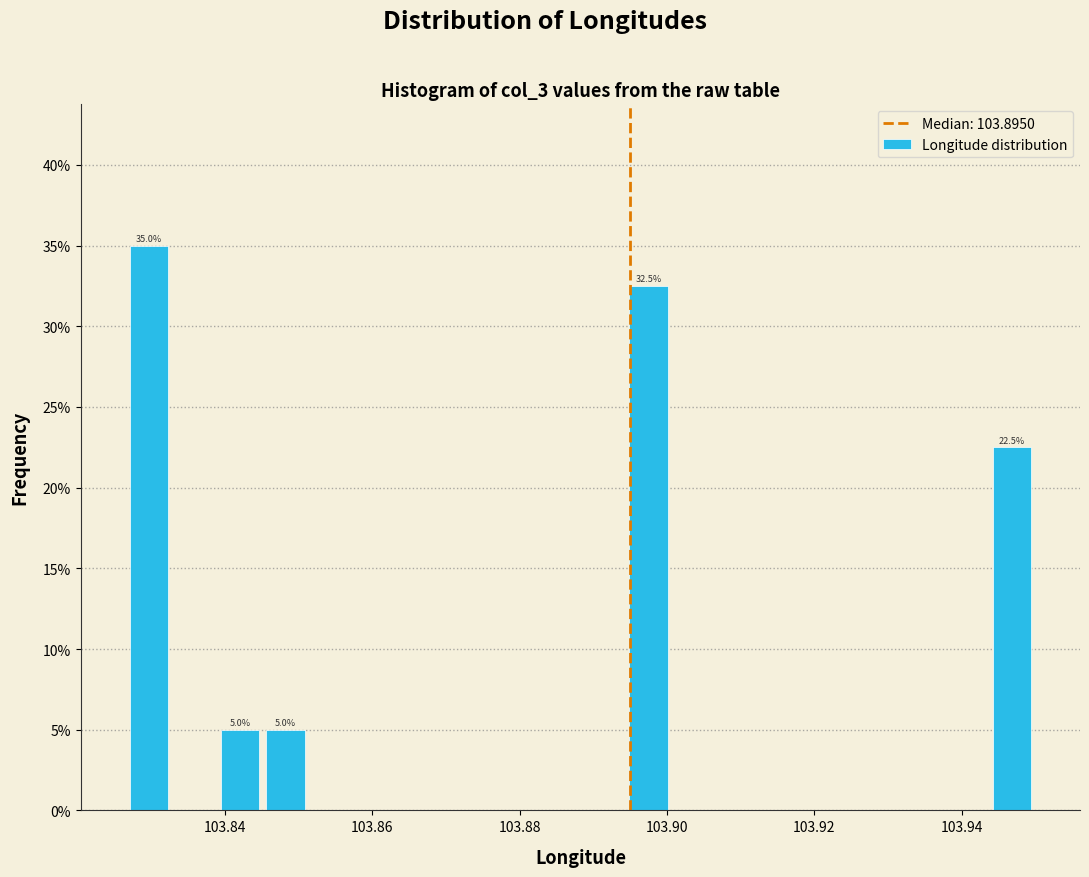

Around what value on the x-axis is the tallest bar? Give the approximate position of its centre, as read against the axis.

103.830